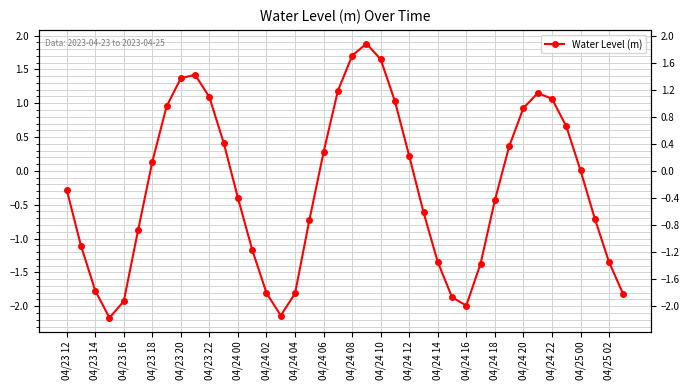

What position from the left is 35?

36